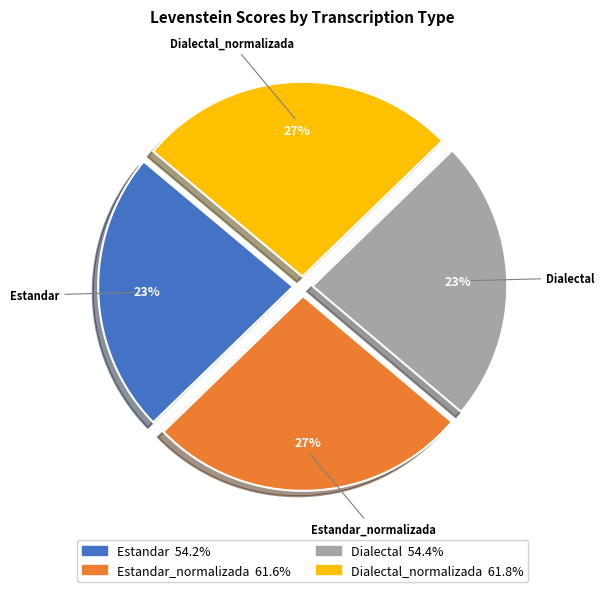

Is there any slice that represents more than half of the pie?

No